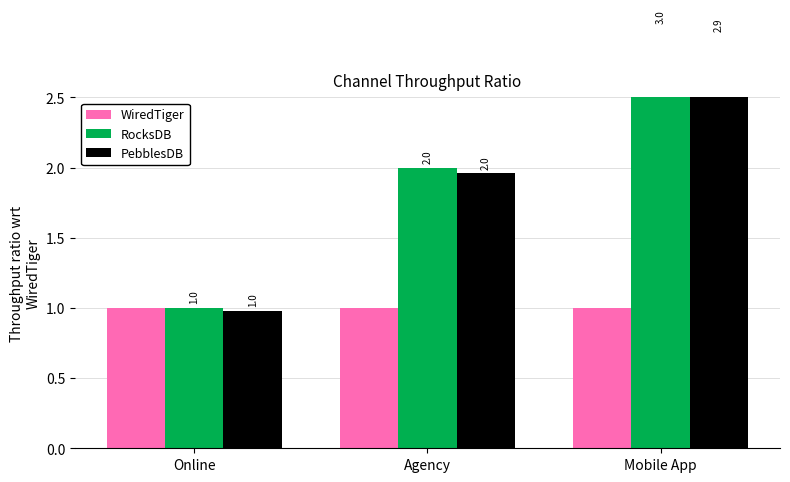

What is the value of the PebblesDB bar at the 1st from the left?

1.0